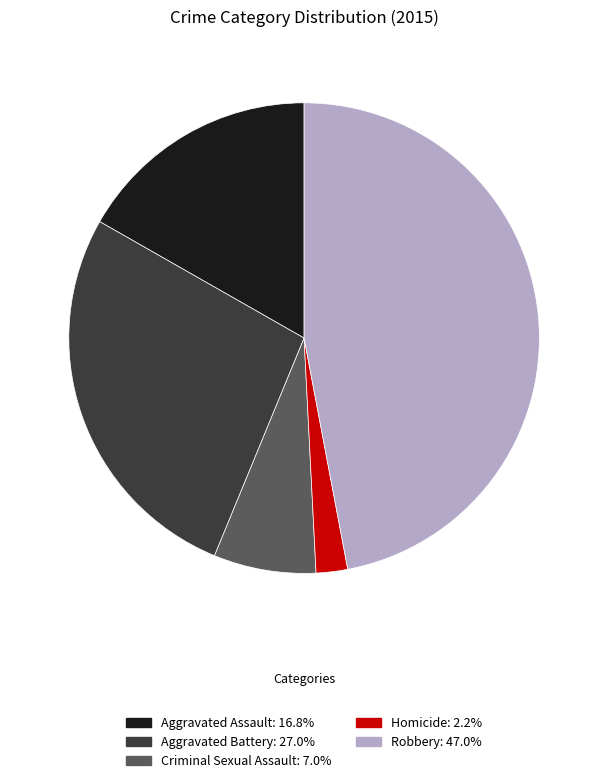

Is the sum of Robbery and Aggravated Assault greater than half?

Yes